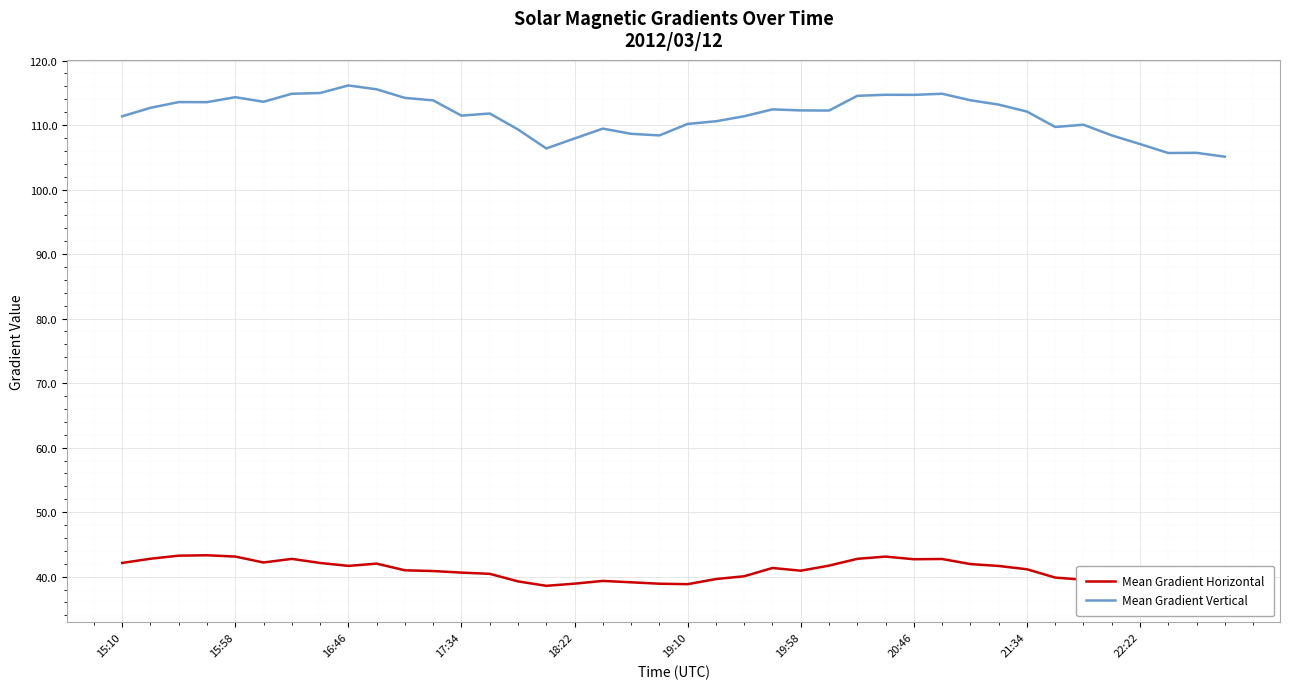

What position from the left is 34?

35